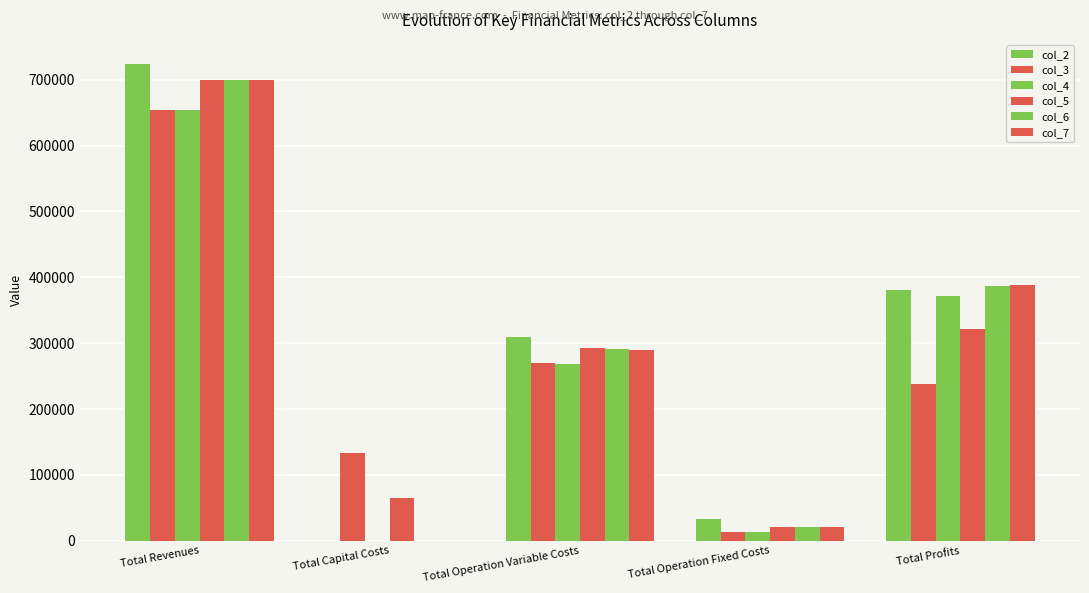

Does the chart contain stacked bars?

No